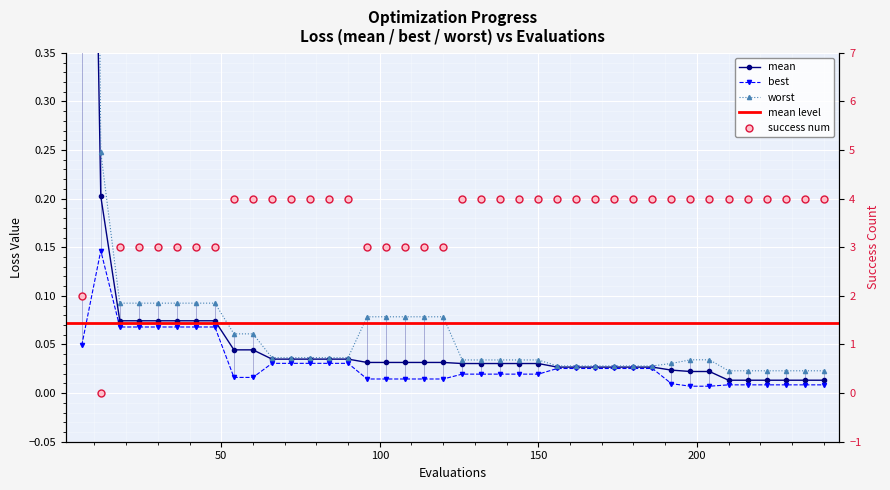

Is the value of best at 90 greater than the value of success num at 144?

No